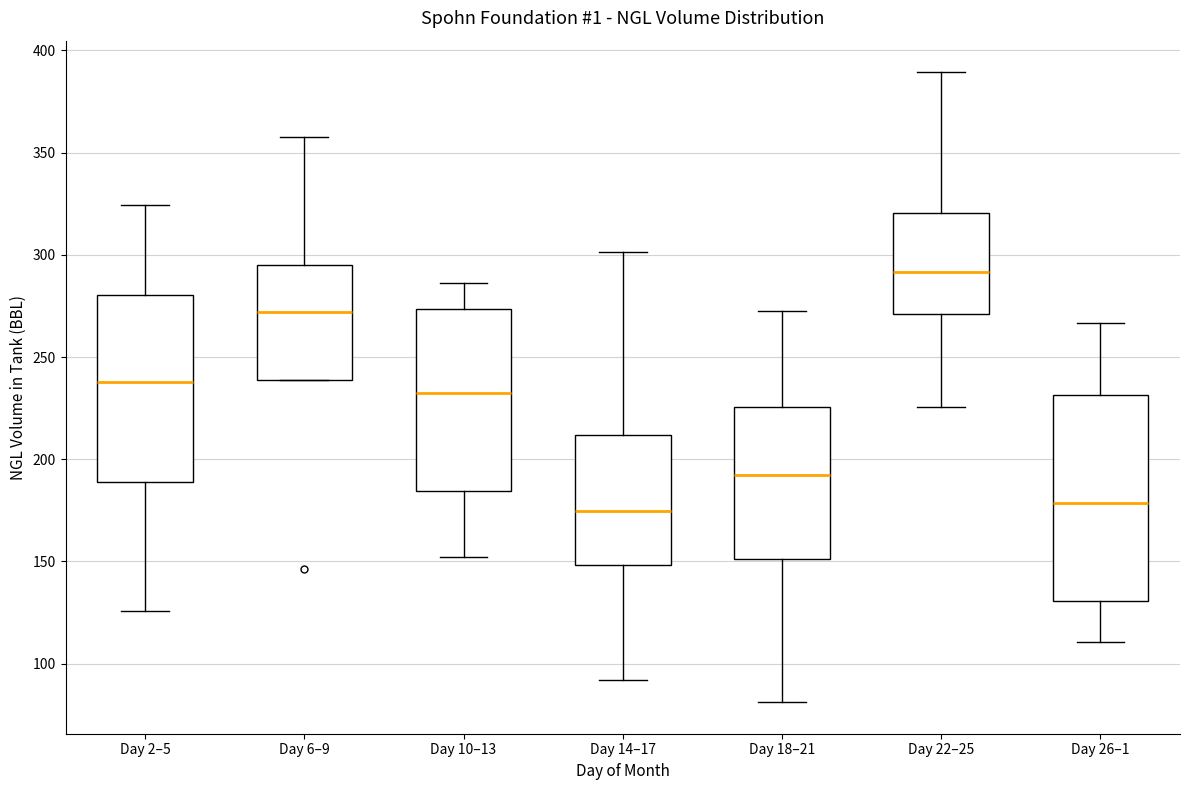

Where is the upper edge of the box for Day 26–1 on the y-axis? The values are not printed on the chart, so give them approximately, as read against the axis.

230